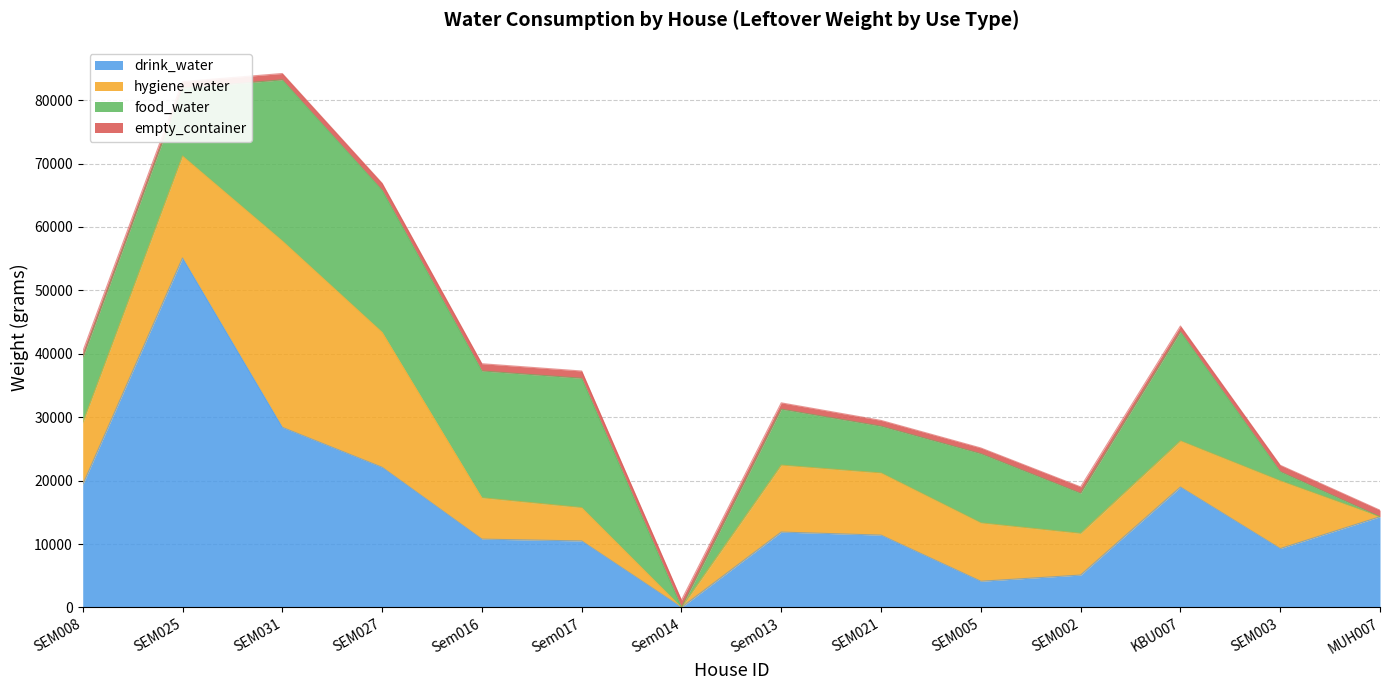

The hygiene_water series shows 0 at MUH007. True or false?

True